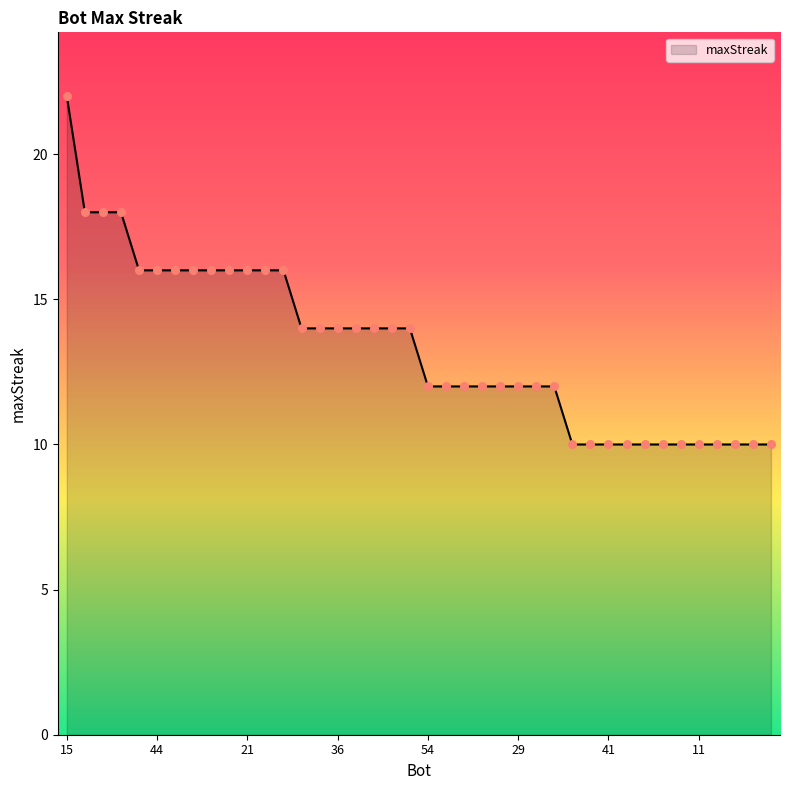

What is the smallest value displayed?

10